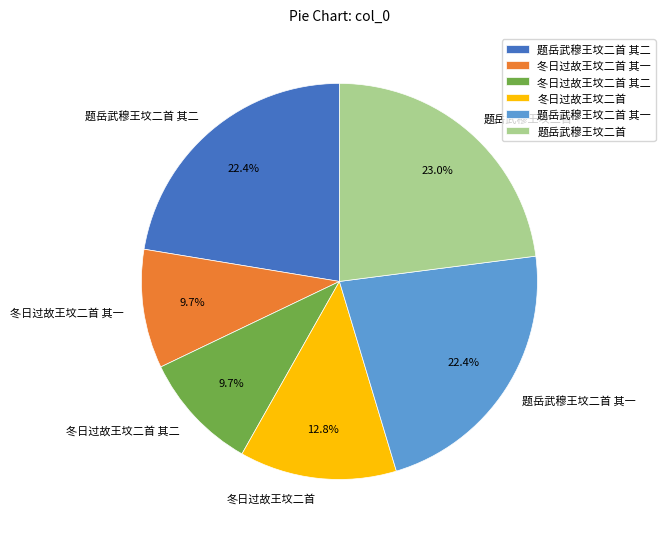

What is the total percentage of 题岳武穆王坟二首 其二 and 冬日过故王坟二首 其一?

32.1%